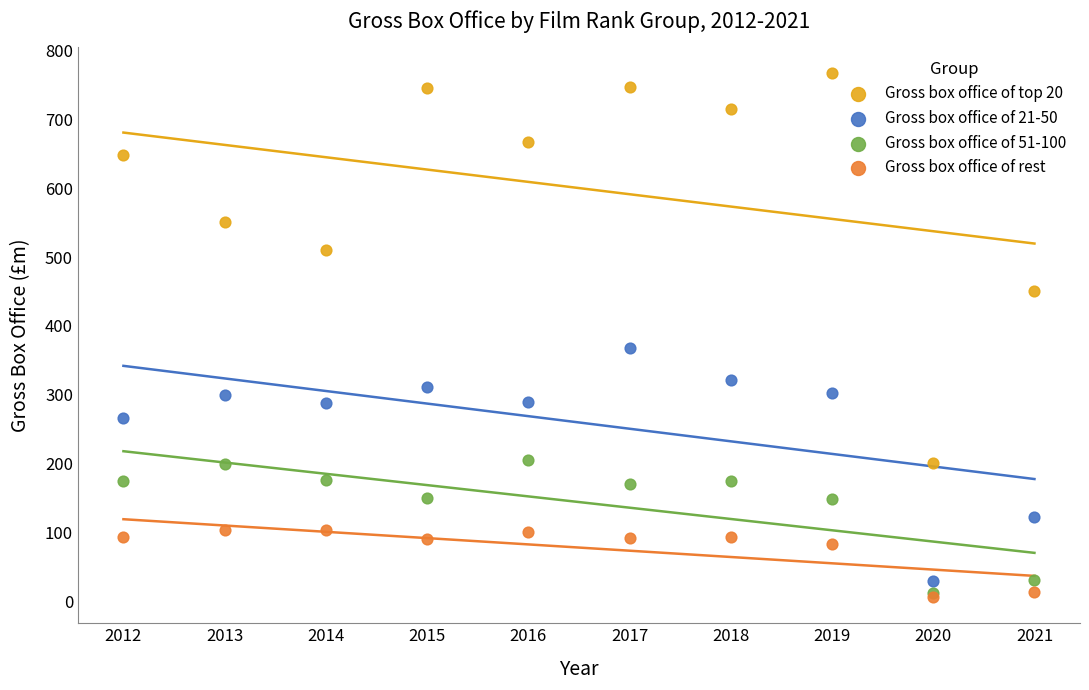

Which series contains the highest Y value?

Gross box office of top 20